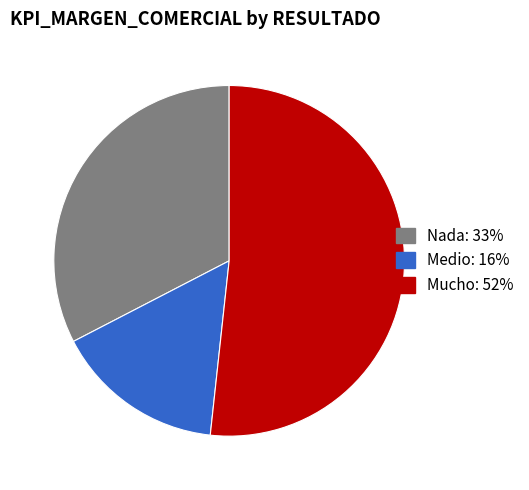

Does any single category account for the majority?

Yes